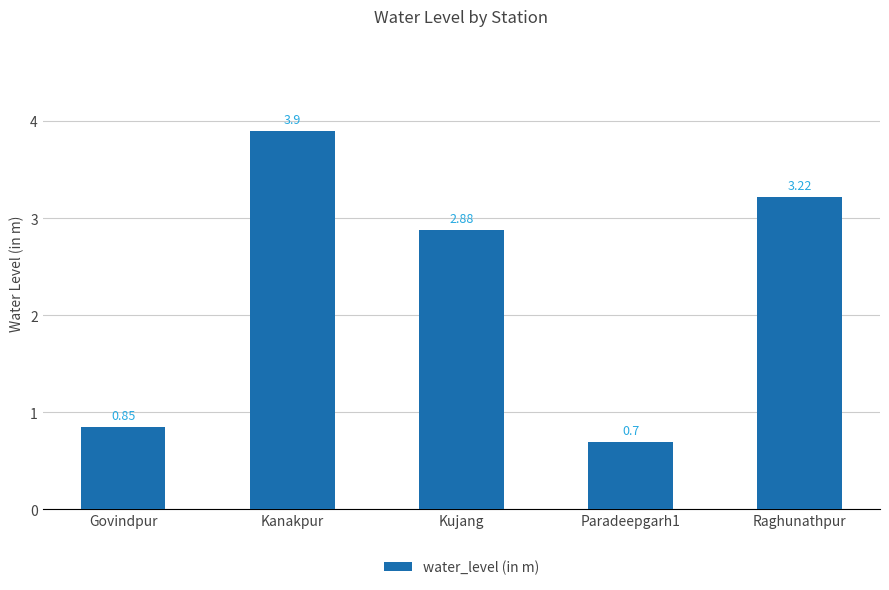

Between Paradeepgarh1 and Govindpur, which is larger?

Govindpur